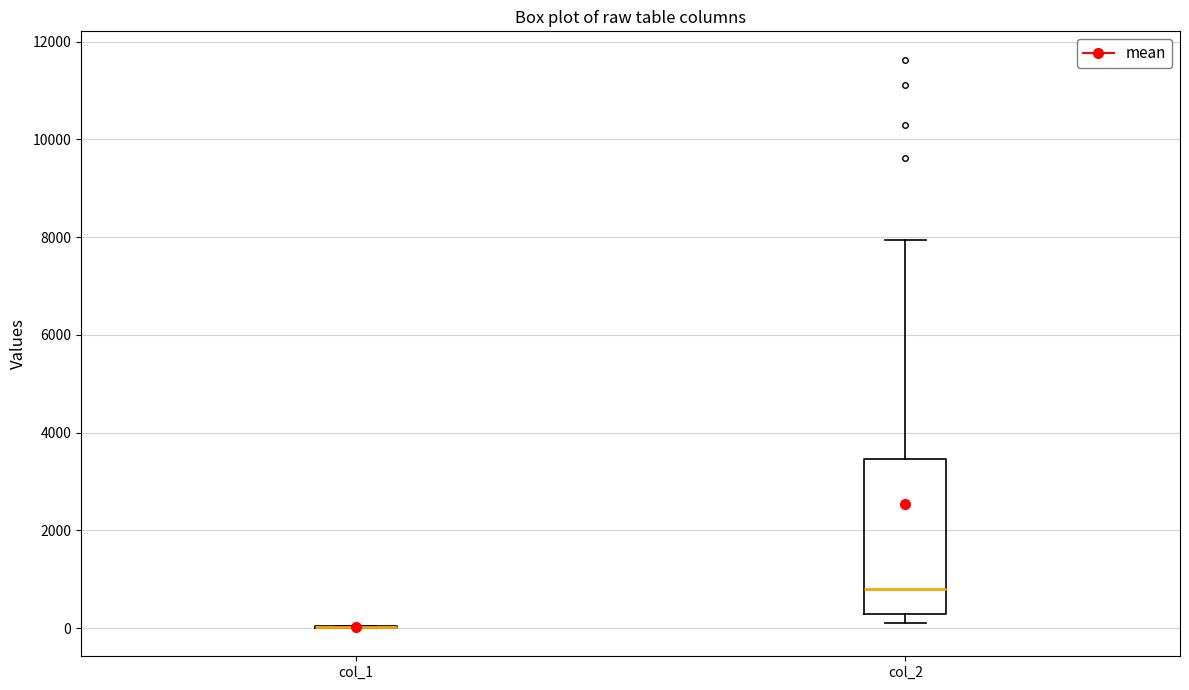

Reading left to right, read every box against the y-axis: the position of its median line, the range the box covers, and the ends of its whiskers. The values are not printed on the chart, so give them approximately, as read against the axis.

col_1: box collapsed to a line at 0, whiskers 0 to 0
col_2: median 800, box 200 to 3400, whiskers 200 (just below the box's lower edge) to 8000